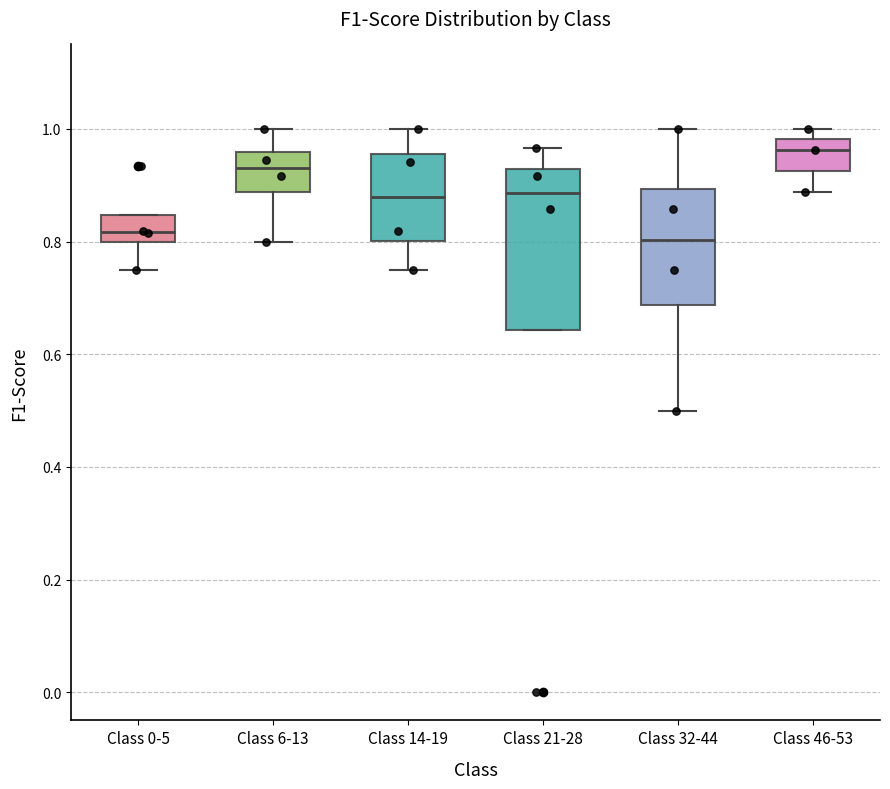

Where does the lower whisker of the box for Class 46-53 end on the y-axis? The values are not printed on the chart, so give them approximately, as read against the axis.

0.88